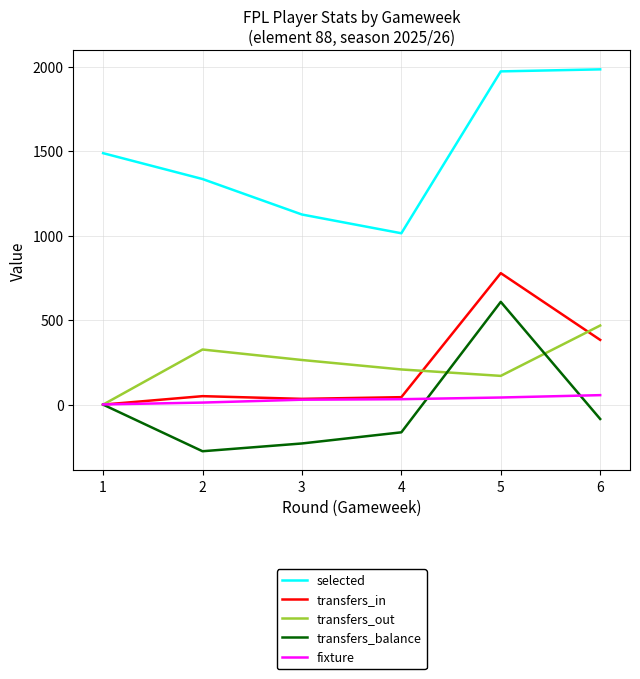

At which label does transfers_out first exceed 264?

2